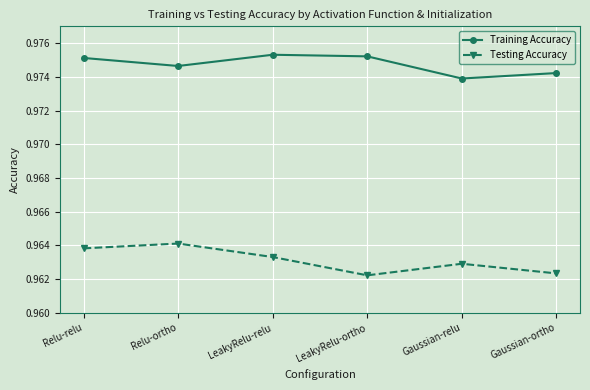

What is the label of the 6th point from the right?

Relu-relu